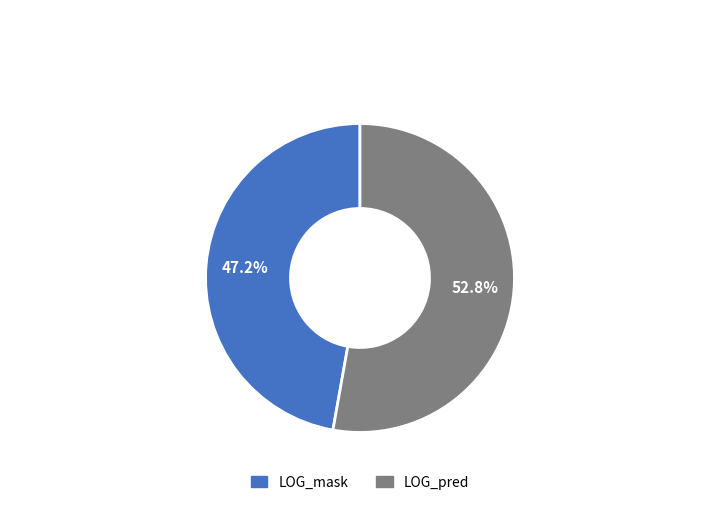

Which has a higher value, LOG_pred or LOG_mask?

LOG_pred